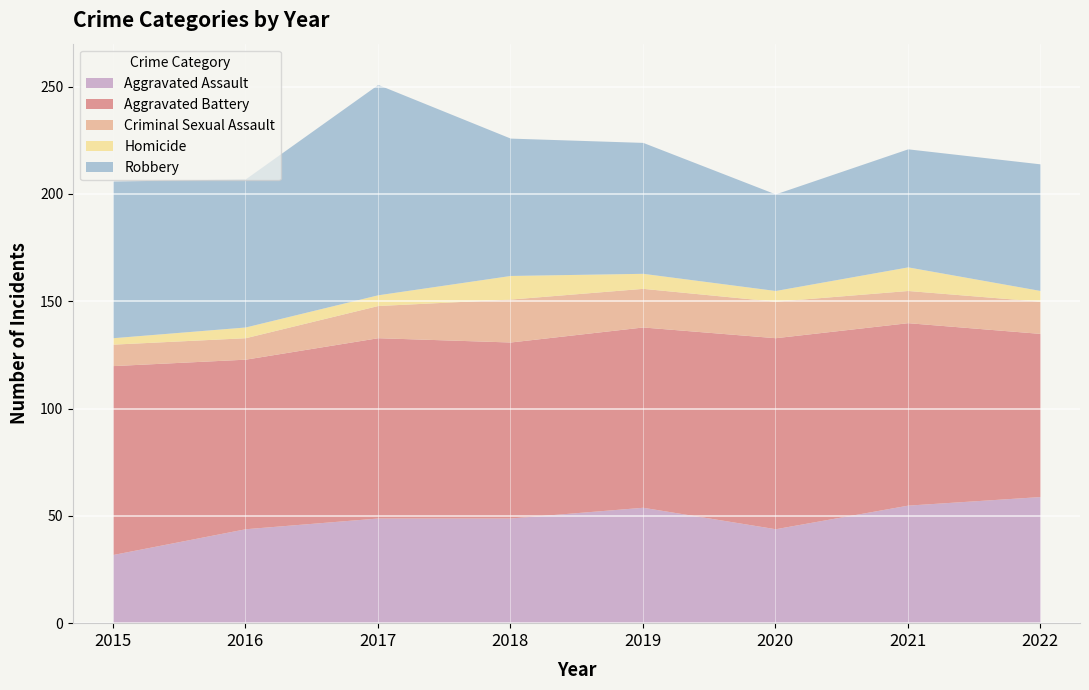

In Aggravated Battery, how many points are lower than both neighbors (excluding endpoints)?

2